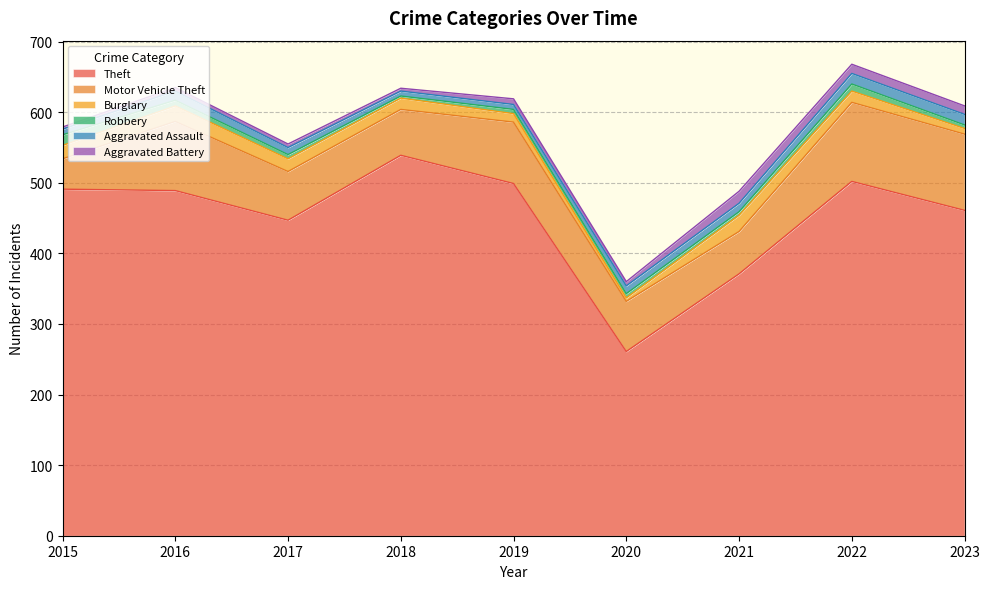

At 2016, list the series in order from smallest to largest.

Aggravated Battery, Robbery, Aggravated Assault, Burglary, Motor Vehicle Theft, Theft